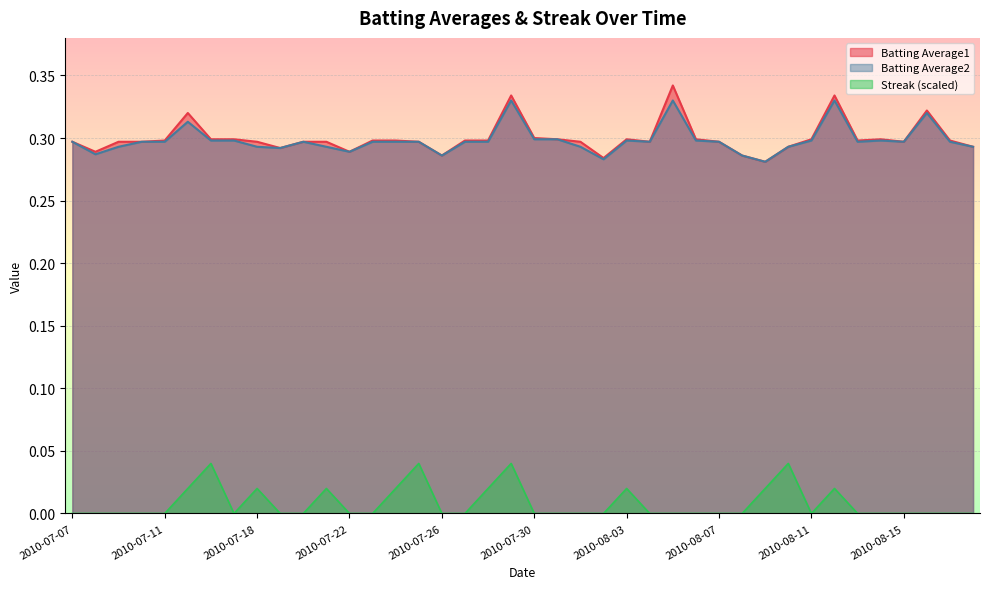

What are all the series names shown in the legend?

Batting Average1, Batting Average2, Streak (scaled)